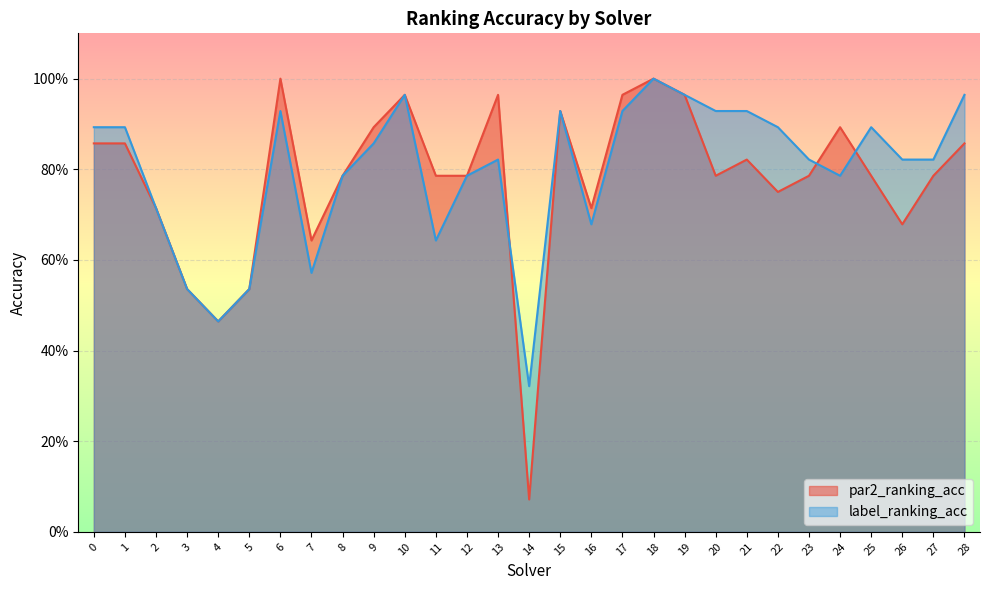

At how many categories does at least one series exceed 0?

29